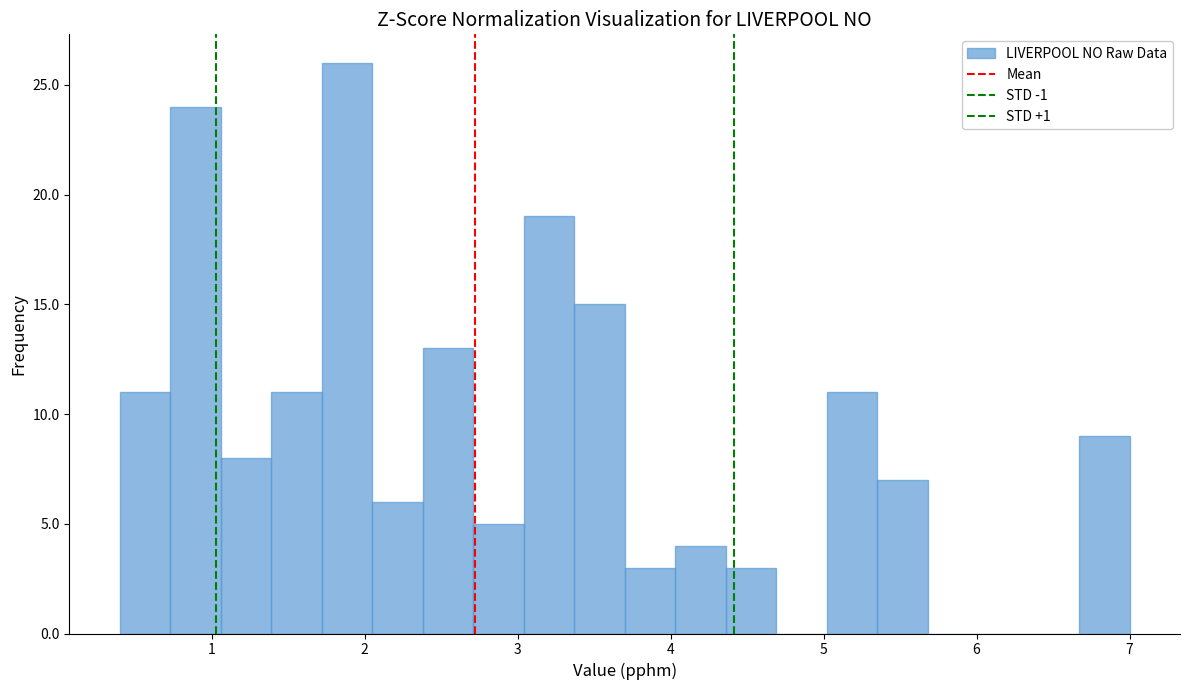

Read against the x-axis, roughly where is the centre of the tallest bar?

1.9